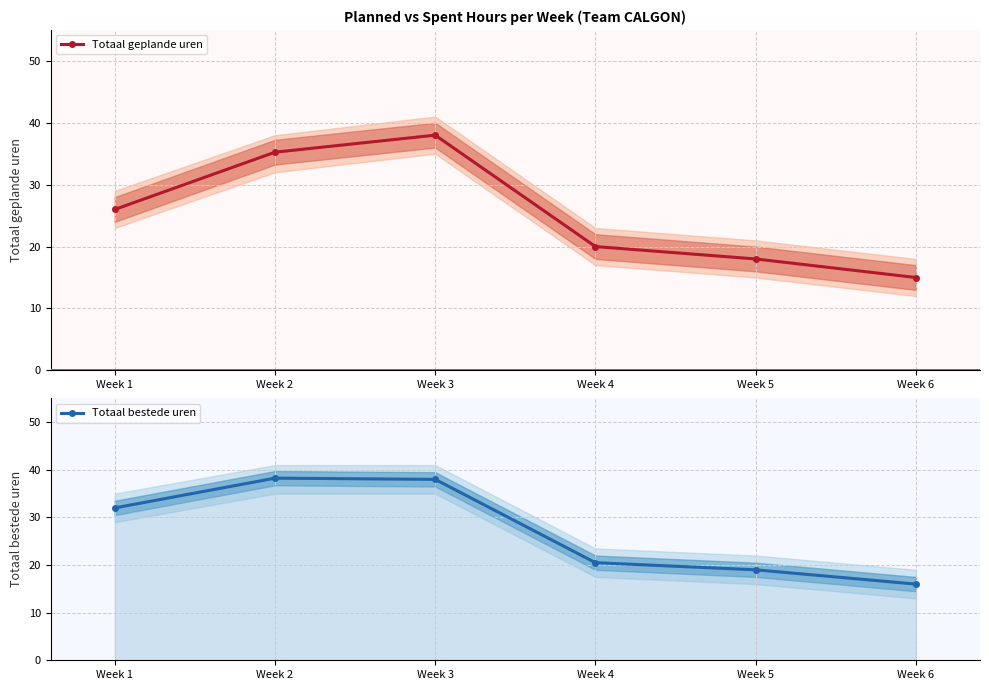

True or false: Totaal geplande uren and Totaal bestede uren intersect in this chart.

False